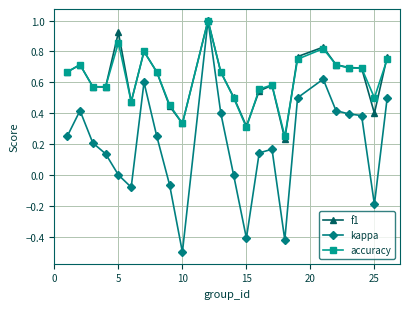

Which series has the widest spread of values?

kappa